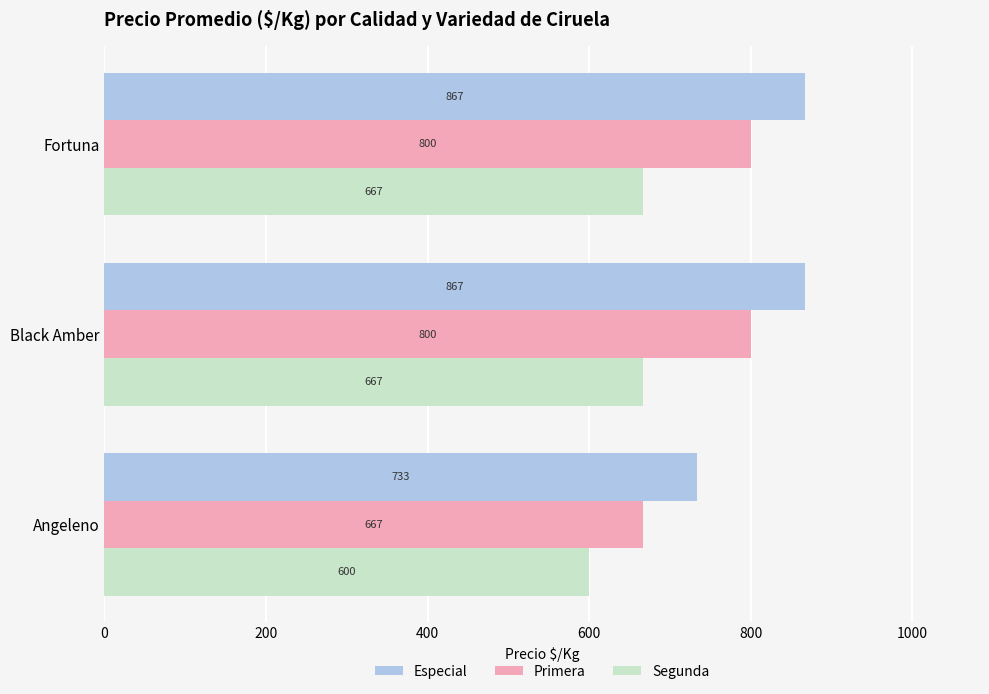

How many Primera values are between 667 and 800?

3